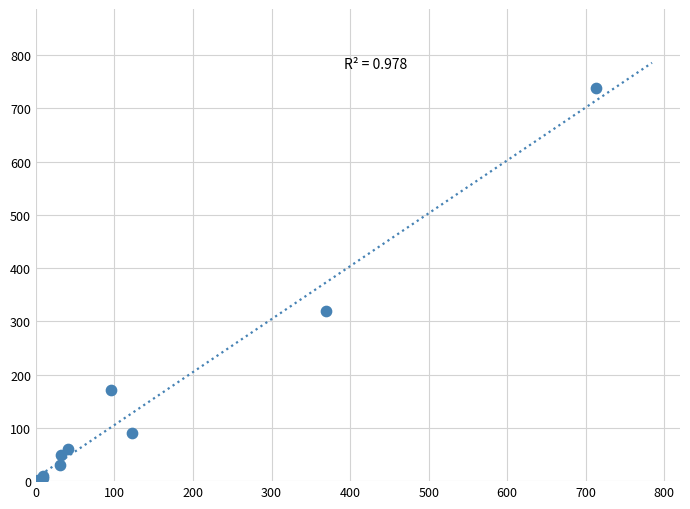

What Y value in the scatter plot is closest to 371?

319